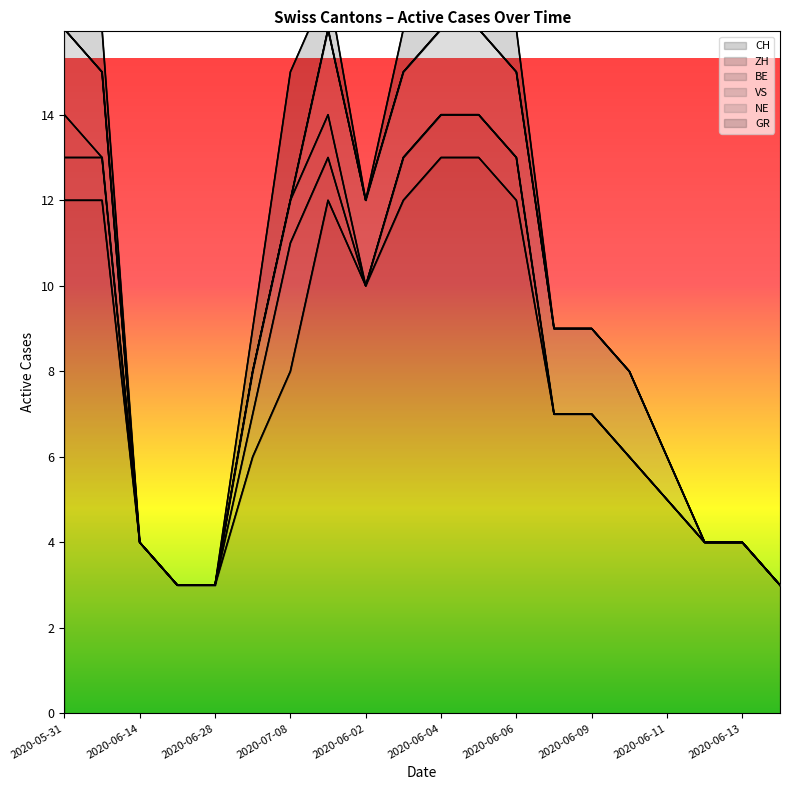

The CH series shows 12 at 2020-07-08. True or false?

False